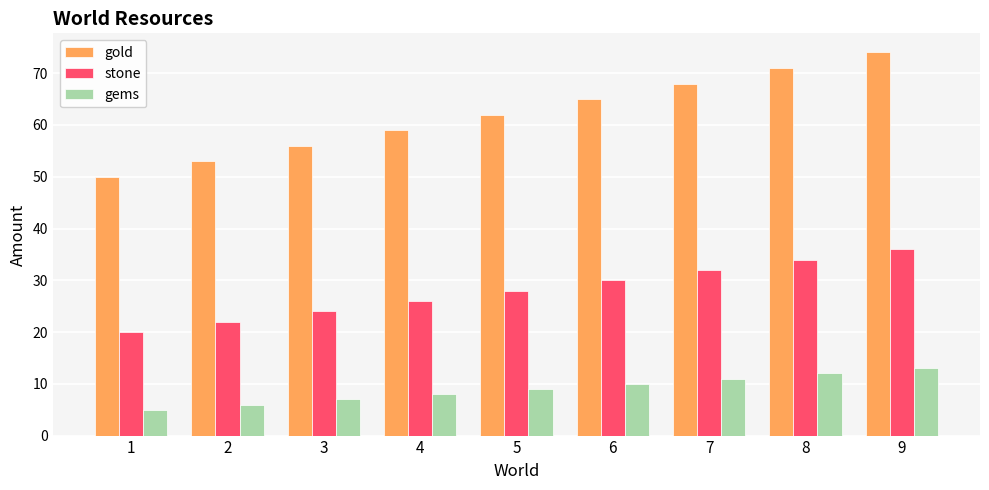

Does the chart contain any negative values?

No